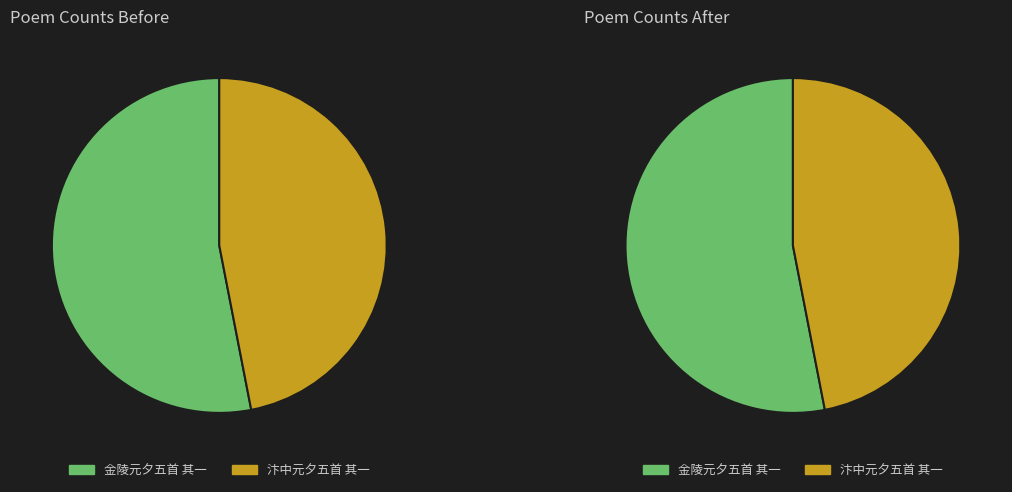

Rank the categories by value from lowest to highest.

汴中元夕五首 其一, 金陵元夕五首 其一